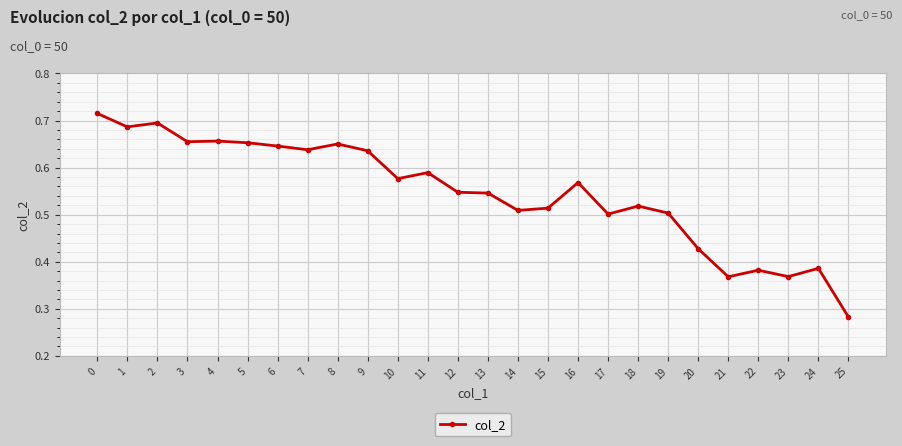

What is the sum of all values?

14.2